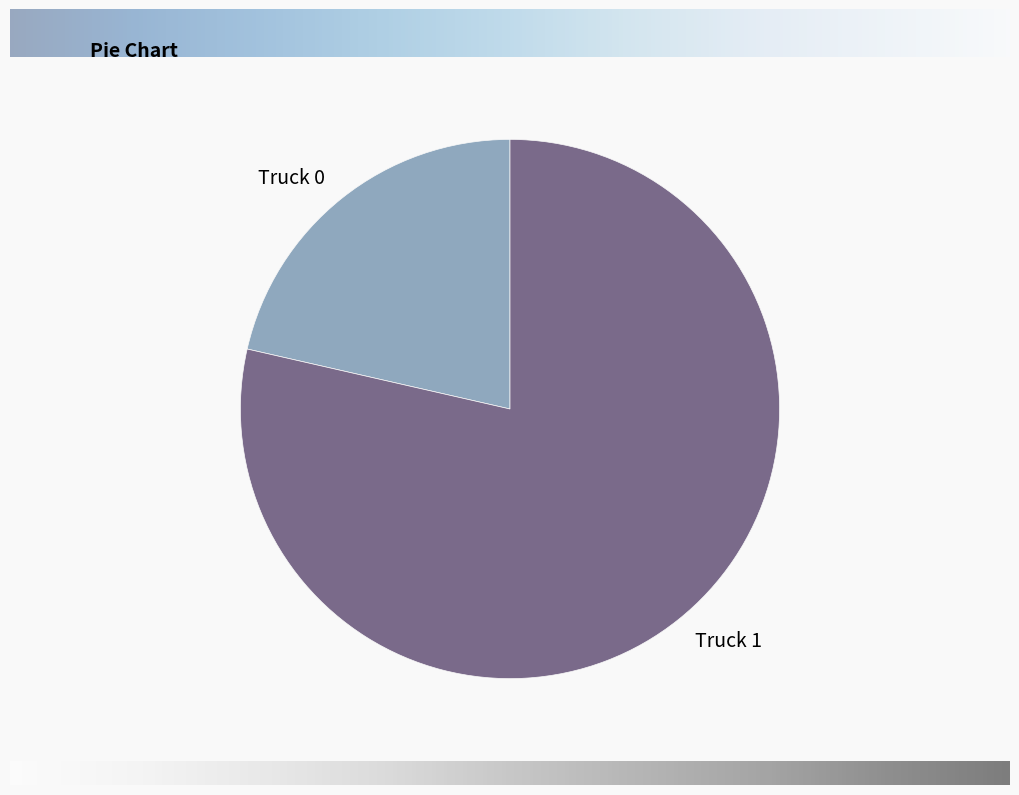

Which category accounts for the majority?

Truck 1